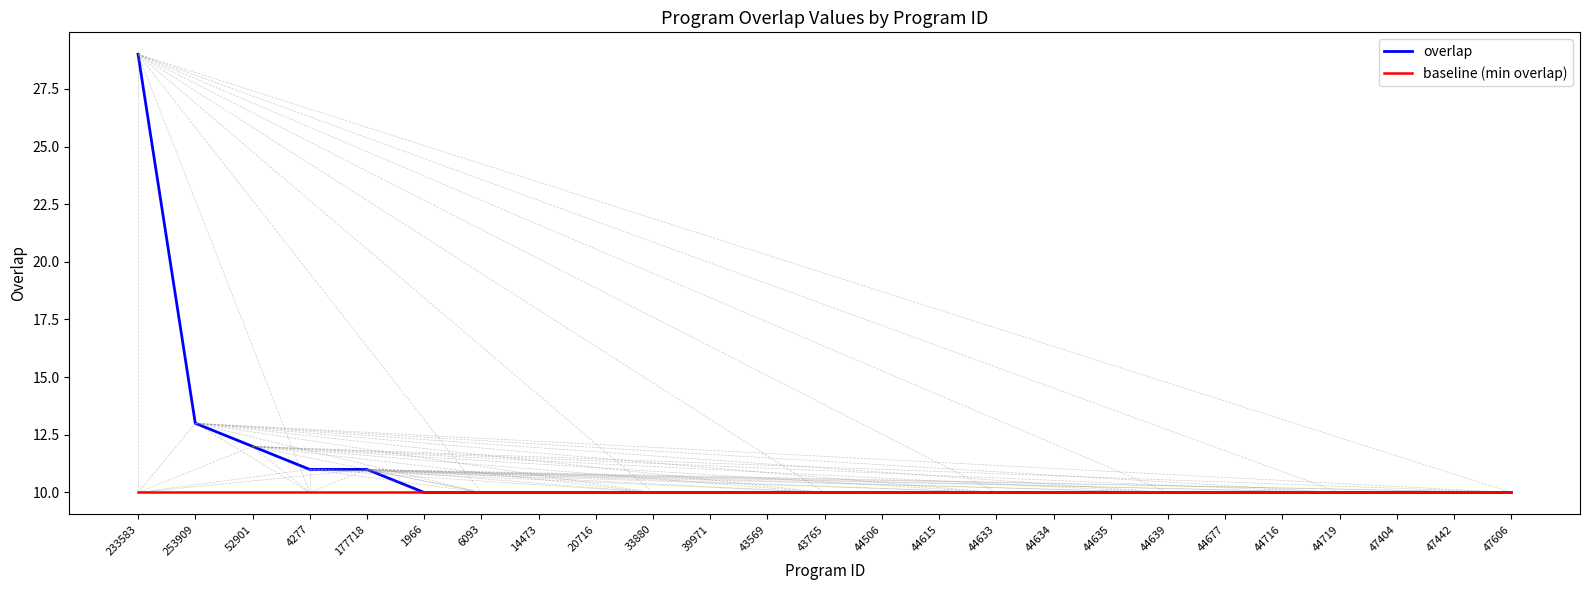

Is it true that baseline (min overlap) equals 14 at 233583?

False